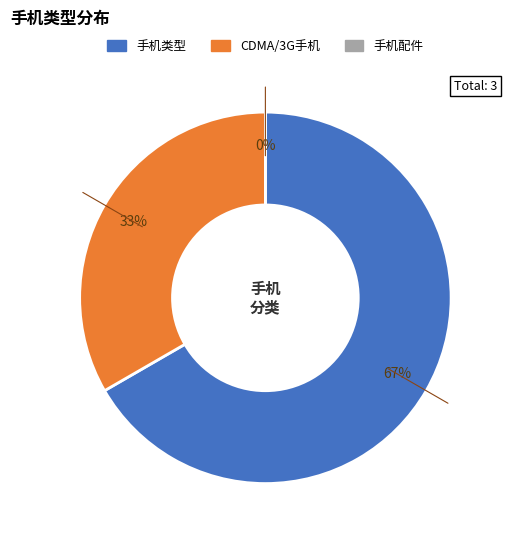

To the nearest percent, what is the average slice percentage?

33%